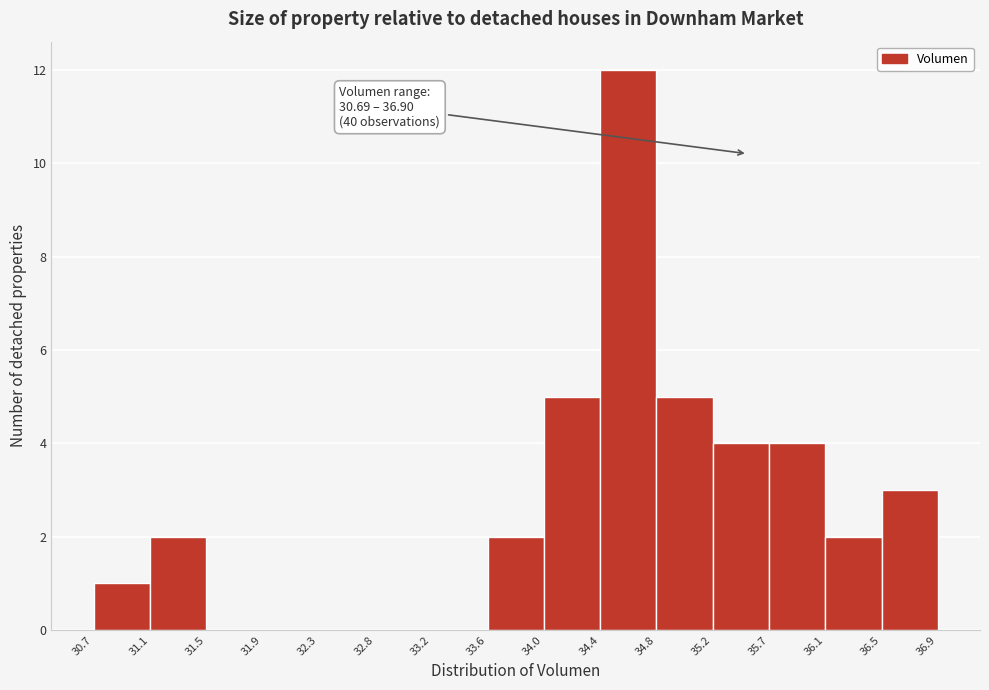

Over which range of the x-axis is the bar tallest?

34.4 to 34.8